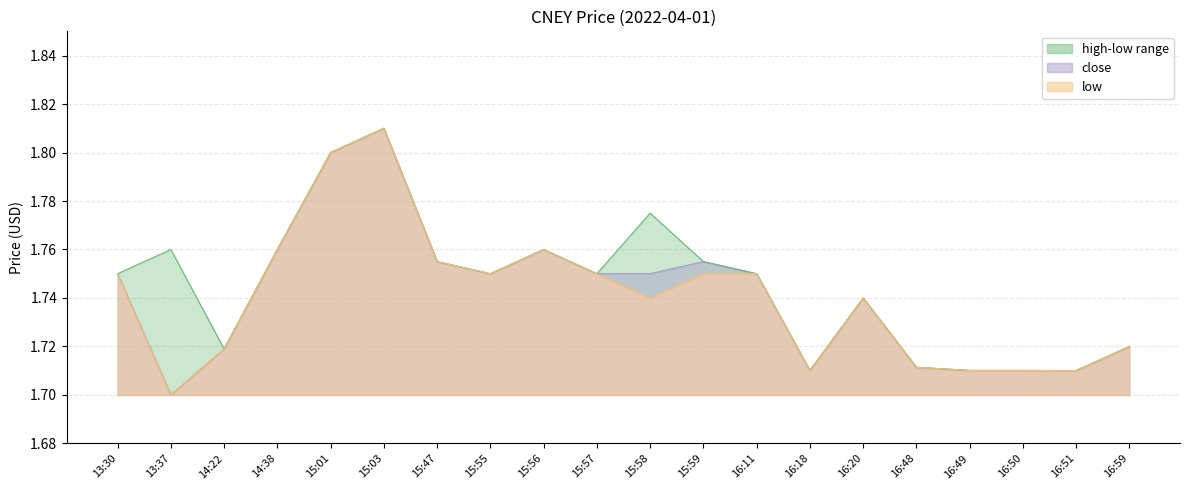

True or false: high and close cross at least once.

False